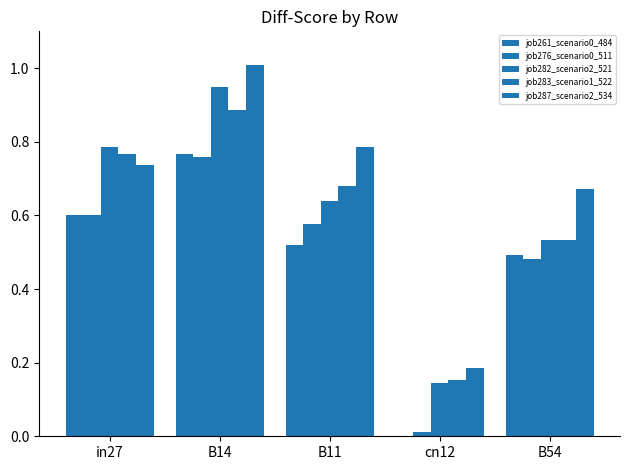

The value of job282_scenario2_521 at B14 is 1.4. True or false?

False